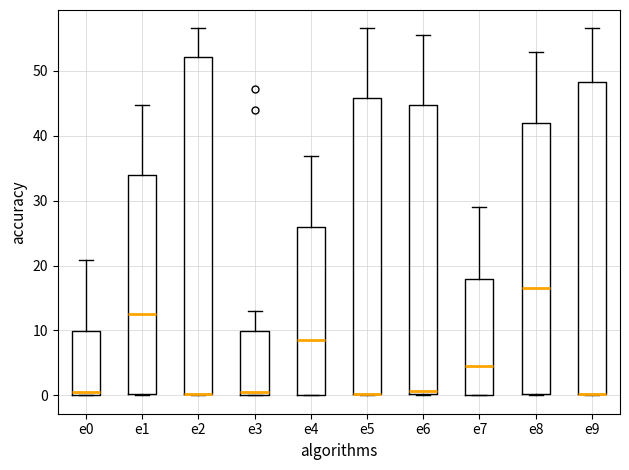

Reading left to right, transcribe this box plot: for each box, give where its median line is, the range the box spans, and where its two whiskers end, as read against the y-axis. The values are not printed on the chart, so give them approximately, as read against the axis.

e0: median 1, box 0 to 10, whiskers 0 to 21
e1: median 13, box 0 to 34, whiskers 0 to 45
e2: median 0 (drawn on the box's lower edge), box 0 to 52, whiskers 0 to 57
e3: median 1, box 0 to 10, whiskers 0 to 13
e4: median 9, box 0 to 26, whiskers 0 to 37
e5: median 0 (drawn on the box's lower edge), box 0 to 46, whiskers 0 to 57
e6: median 1, box 0 to 45, whiskers 0 to 56
e7: median 5, box 0 to 18, whiskers 0 to 29
e8: median 17, box 0 to 42, whiskers 0 to 53
e9: median 0 (drawn on the box's lower edge), box 0 to 48, whiskers 0 to 57